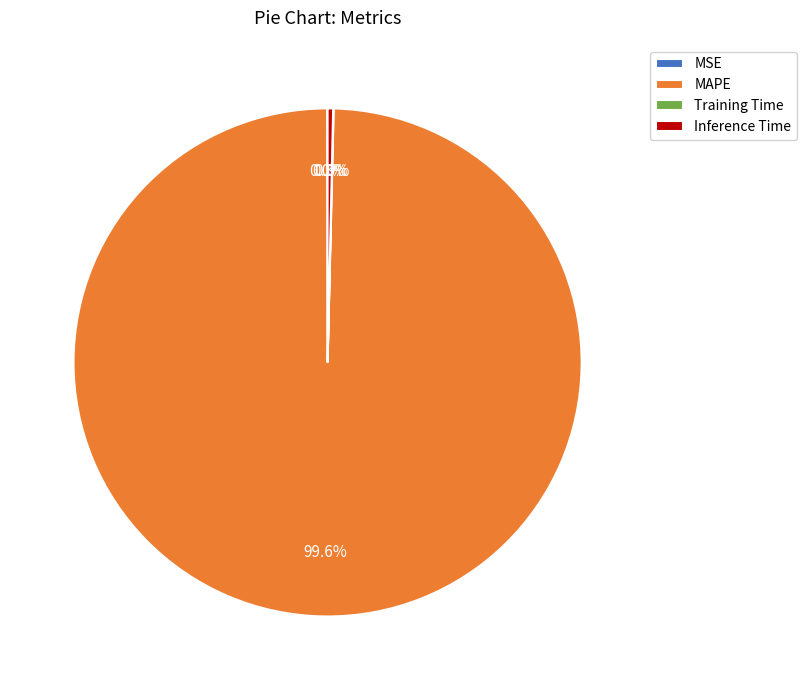

How much of the chart is everything except Inference Time?

99.7%